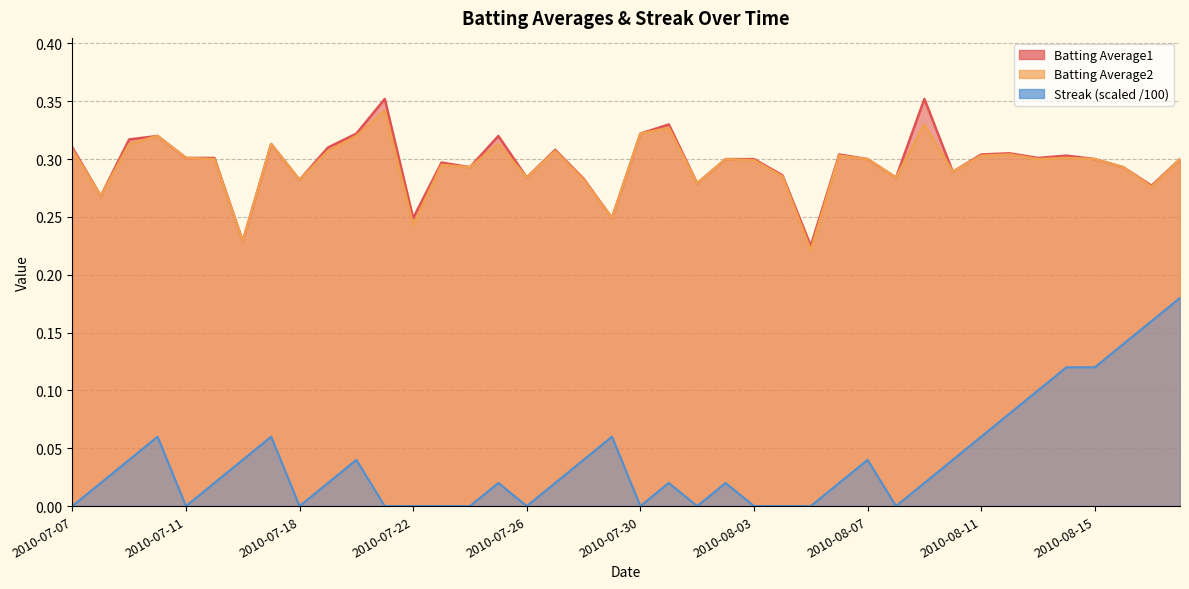

How many values in Streak are above zero?

26